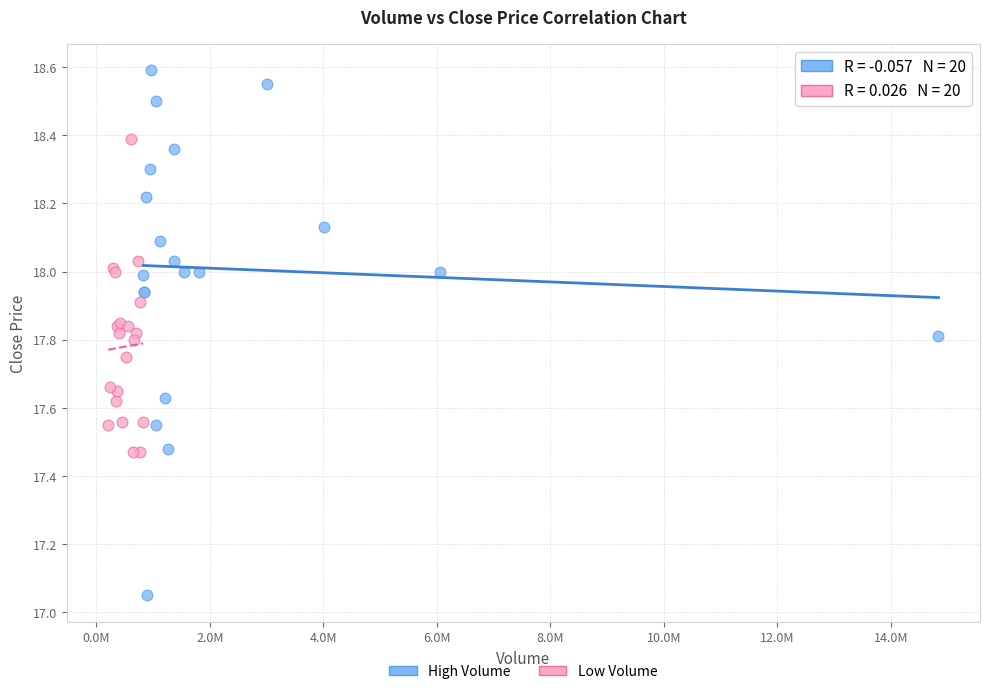

What are all the series names shown in the legend?

High Volume, Low Volume